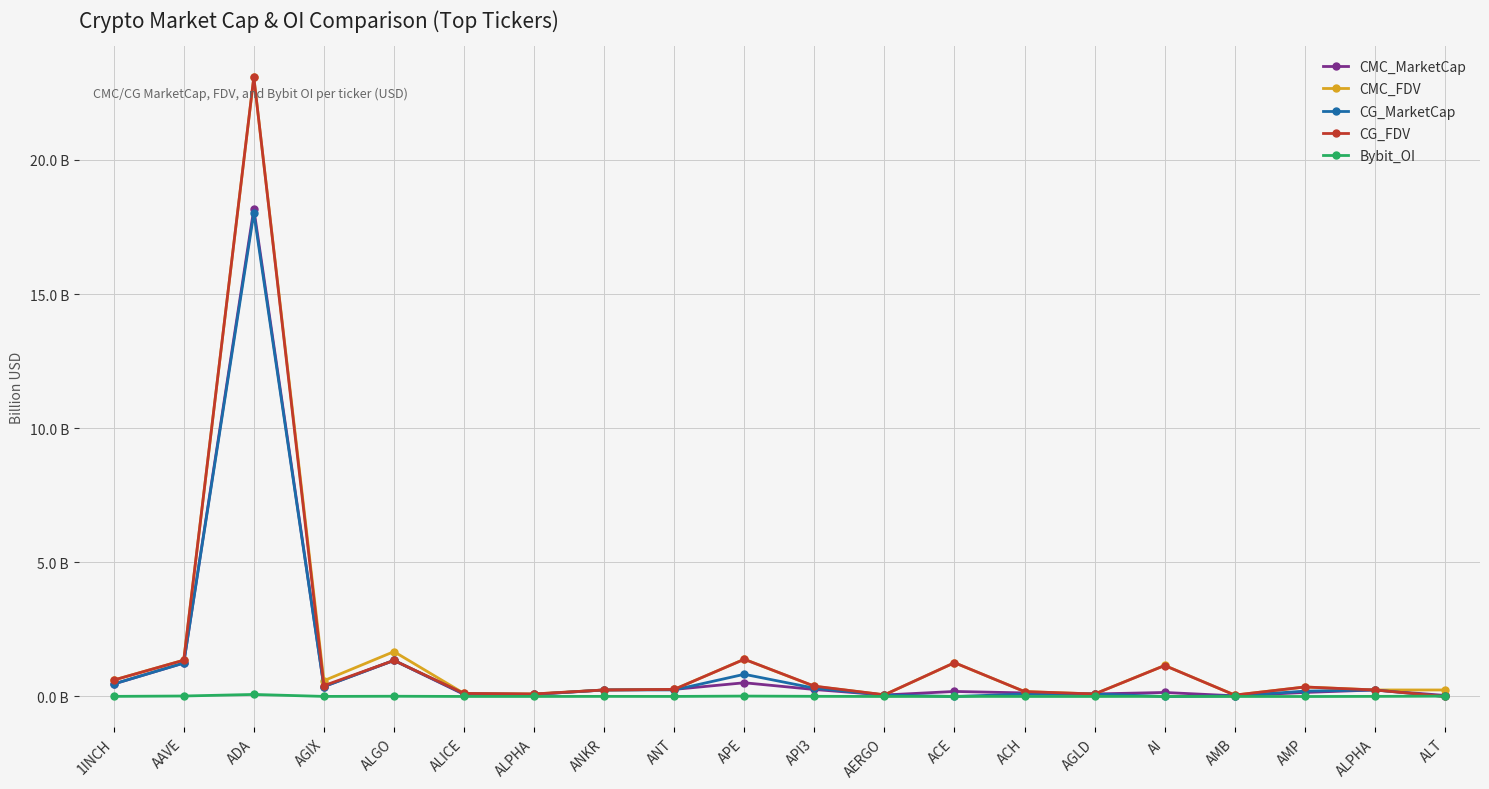

Which has a higher value, AI or ALGO?

ALGO